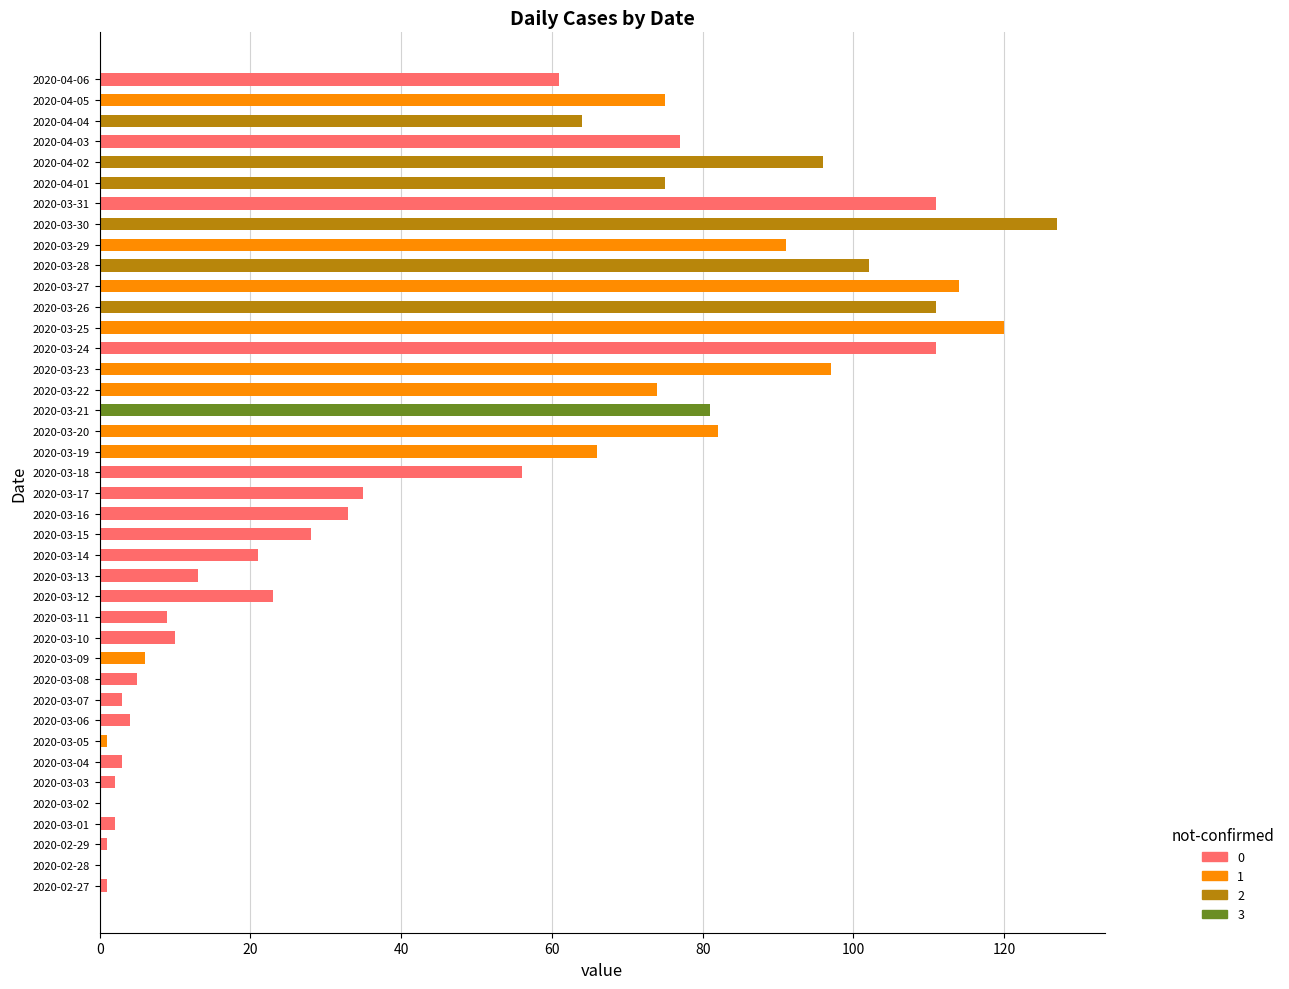

Which label corresponds to the largest value in the chart?

2020-03-30